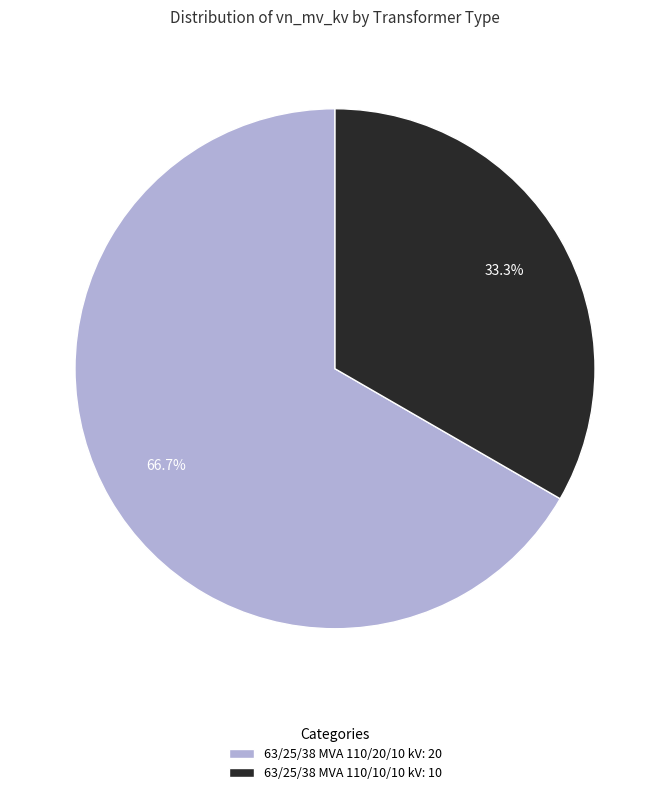

How many segments does this pie chart have?

2